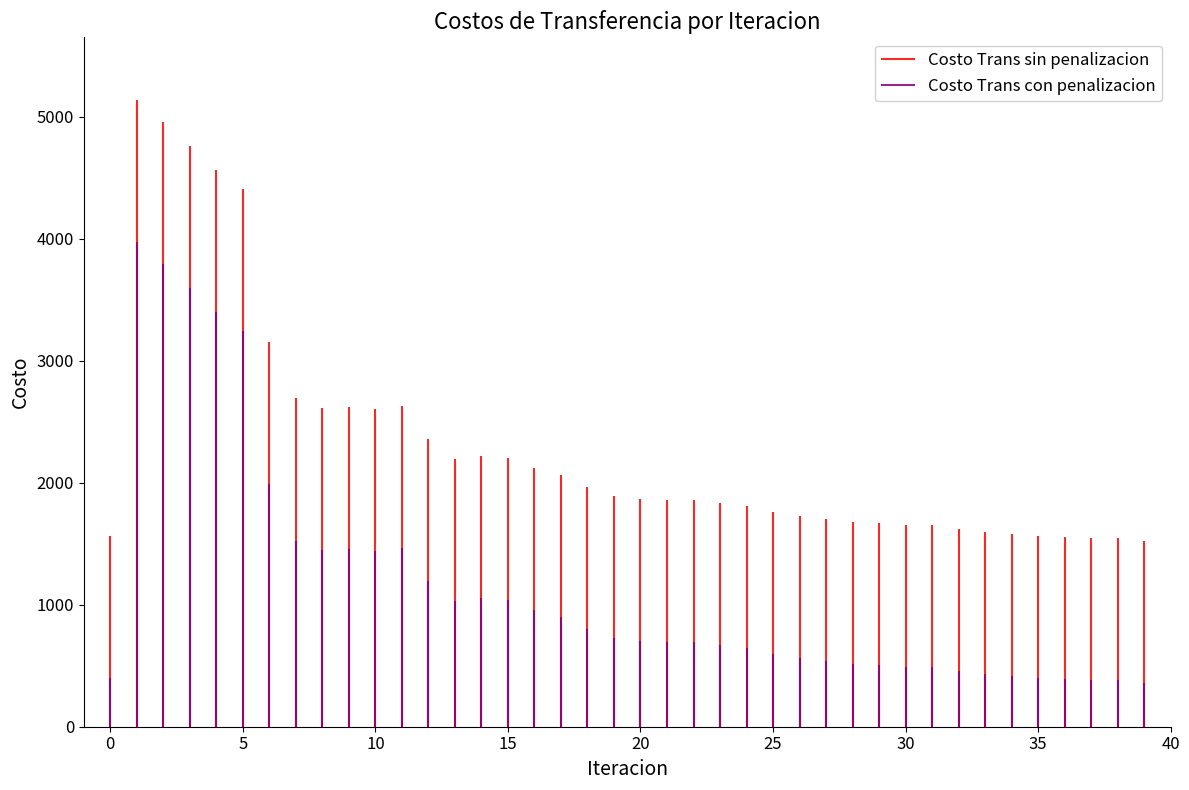

Reading left to right, transcribe all the data shown in this chart.

Costo Trans sin penalizacion: 1561.3	5137.1	4954.3	4761.0	4565.1	4403.8	3150.6	2690.4	2612.3	2619.0	2607.1	2628.9	2361.9	2195.9	2221.0	2206.1	2117.3	2061.6	1968.7	1893.7	1863.3	1862.3	1861.3	1836.7	1812.7	1763.3	1730.0	1698.7	1679.9	1667.3	1651.7	1651.8	1623.3	1597.5	1576.0	1563.3	1553.9	1546.9	1543.4	1525.4
Costo Trans con penalizacion: 397.3	3973.1	3790.3	3596.9	3401.1	3239.8	1986.5	1526.4	1448.3	1455.0	1443.1	1464.8	1197.9	1031.9	1056.9	1042.1	953.2	897.5	804.6	729.7	699.3	698.3	697.3	672.7	648.6	599.3	566.0	534.7	515.9	503.2	487.7	487.8	459.3	433.5	412.0	399.2	389.9	382.9	379.3	361.3